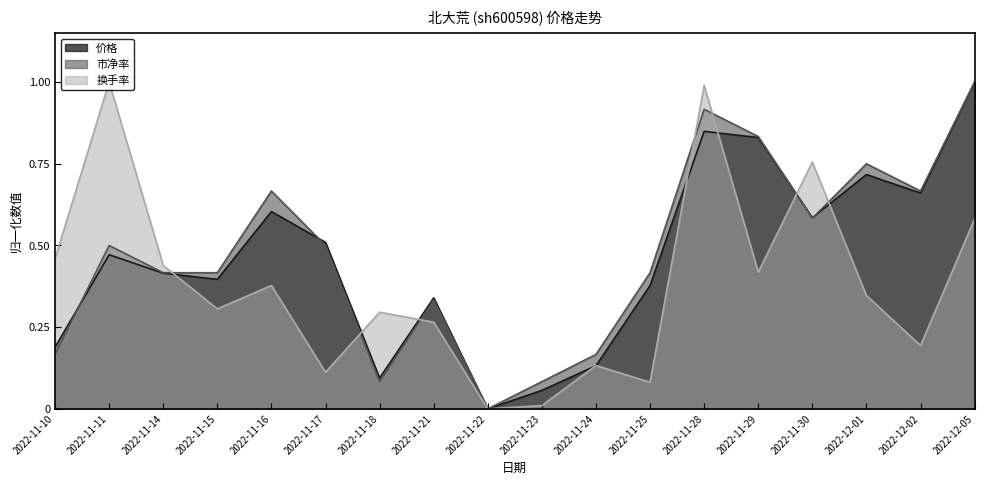

The value of 价格 at 2022-11-11 is 0.5. True or false?

True